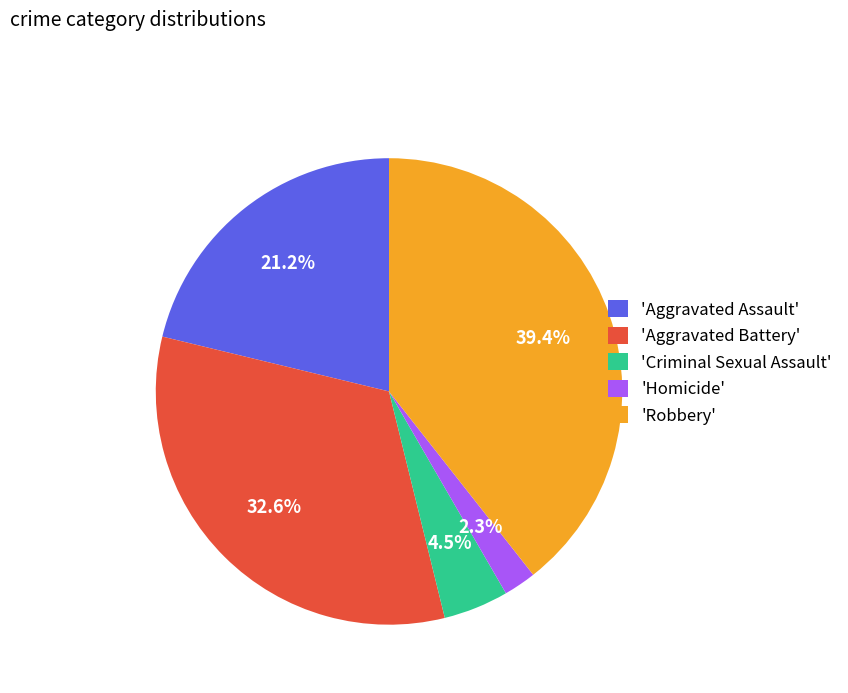

How many segments does this pie chart have?

5